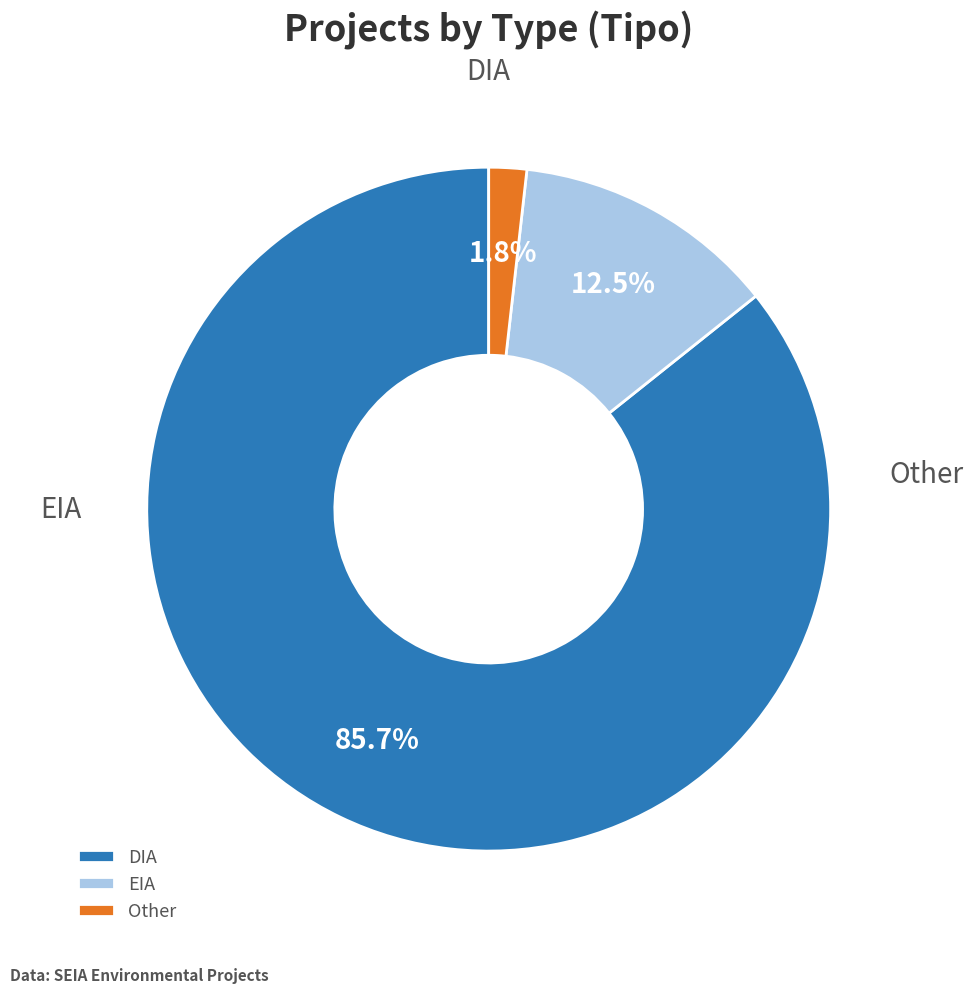

What is the change in value from DIA to EIA?

-82